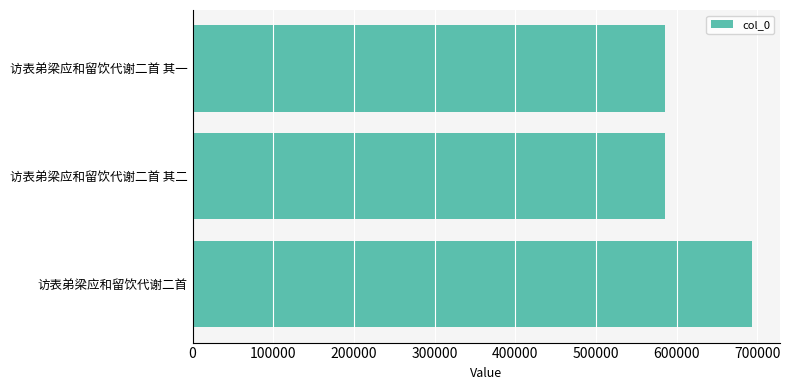

Which has a higher value, 访表弟梁应和留饮代谢二首 其二 or 访表弟梁应和留饮代谢二首?

访表弟梁应和留饮代谢二首